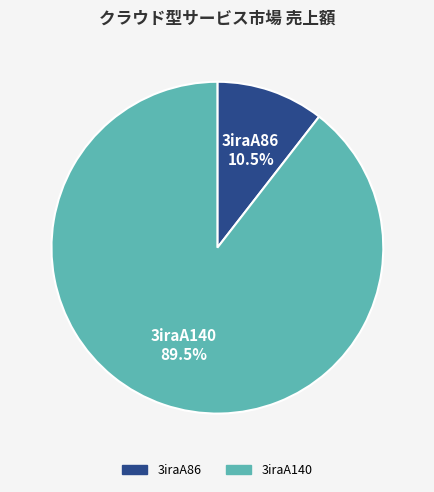

Rank the categories by value from lowest to highest.

3iraA86, 3iraA140